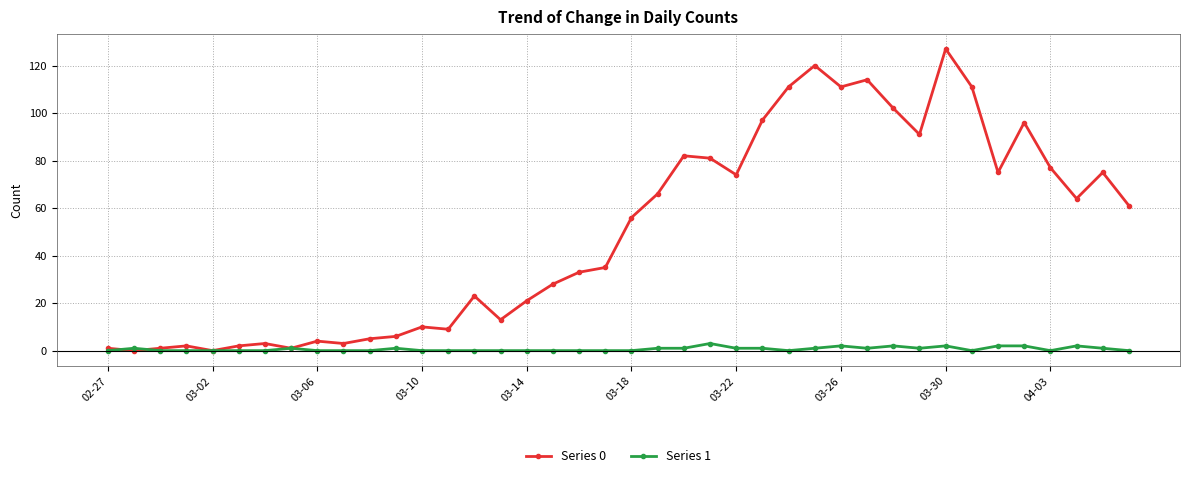

Which series has the largest total across all categories?

Series 0